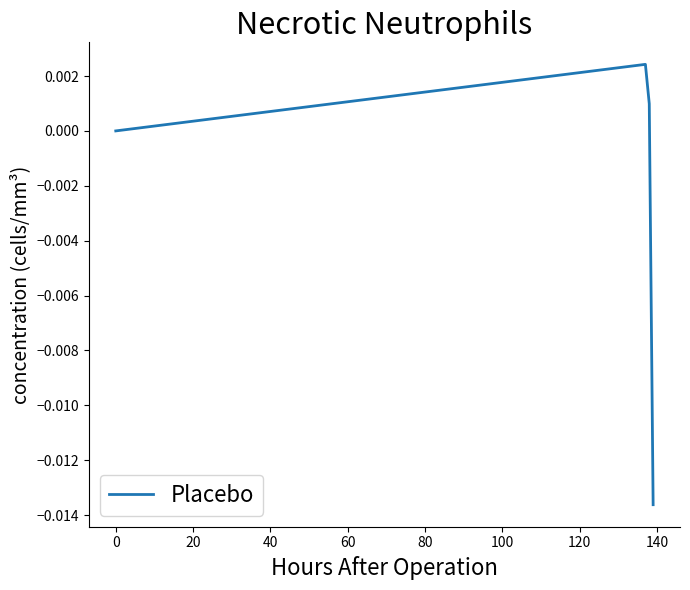

True or false: there are more than 2 points higher than both neighbors.

False